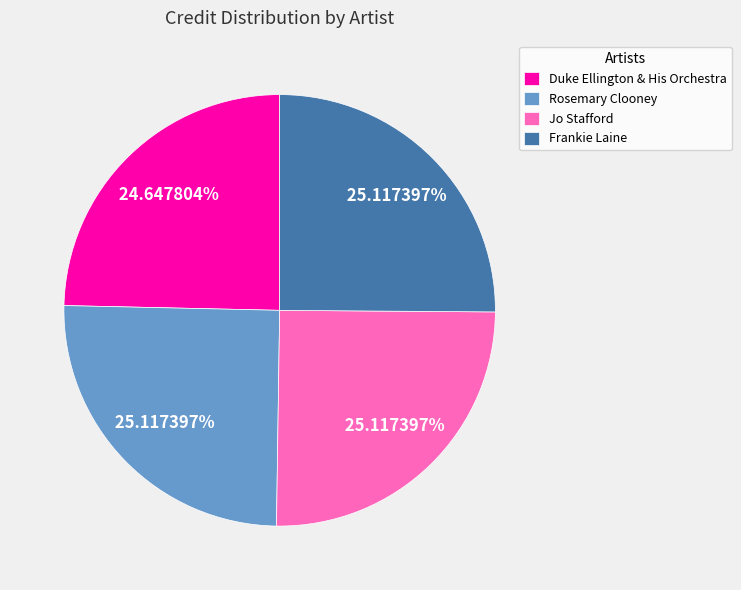

Is there a majority slice in this chart?

No